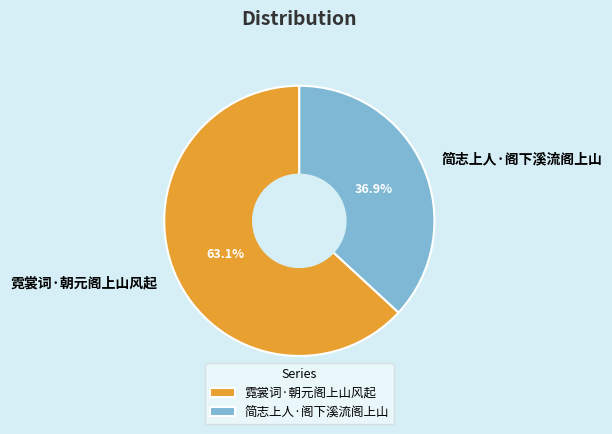

What is the majority slice?

霓裳词·朝元阁上山风起